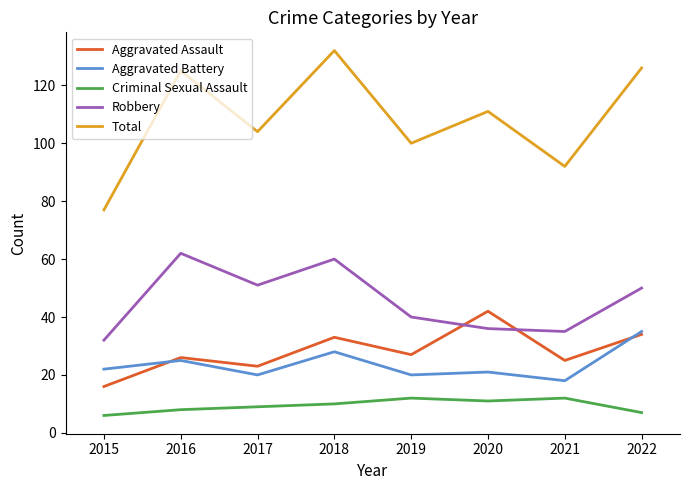

What is the average value of the Aggravated Battery series?

24